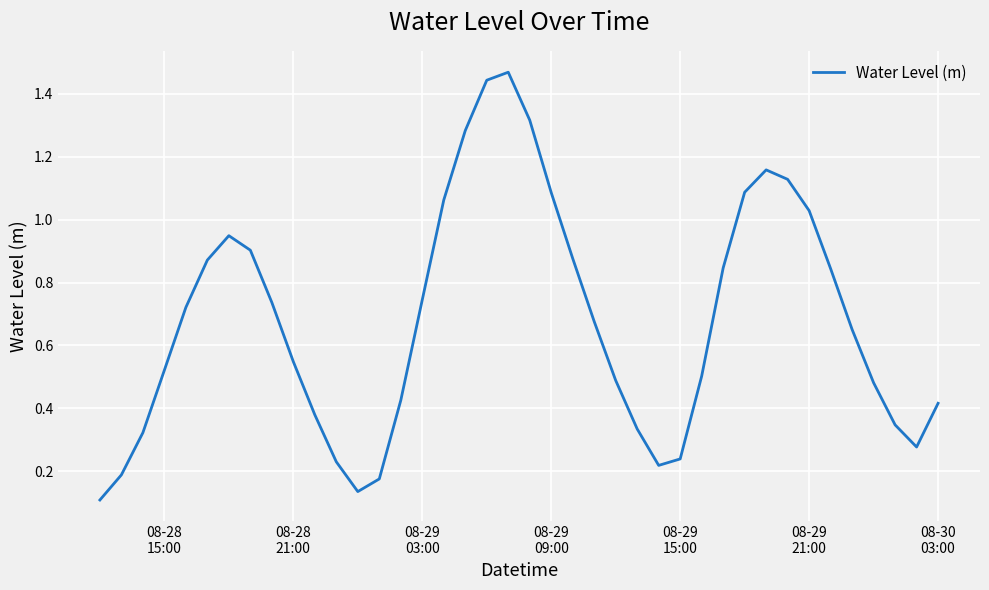

What is the difference between the maximum and minimum values?

1.4